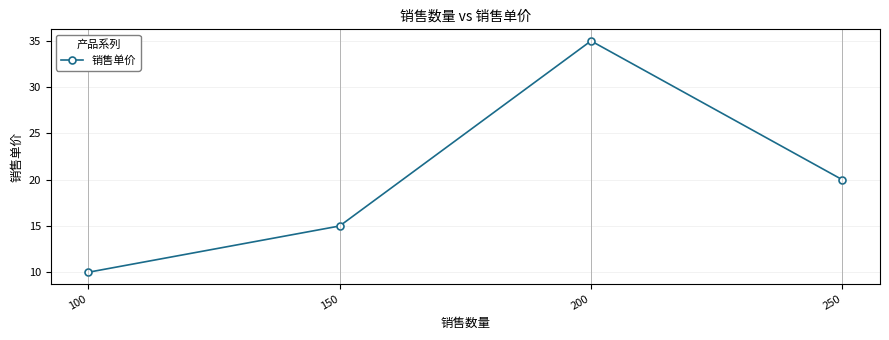

How many series are shown in this chart?

1